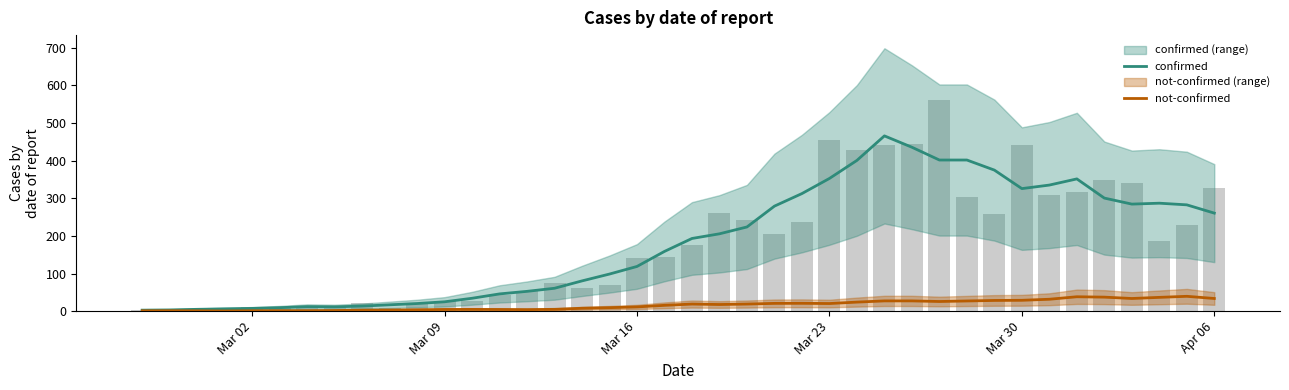

What is the difference between the maximum and minimum values in the not-confirmed series?

39.0